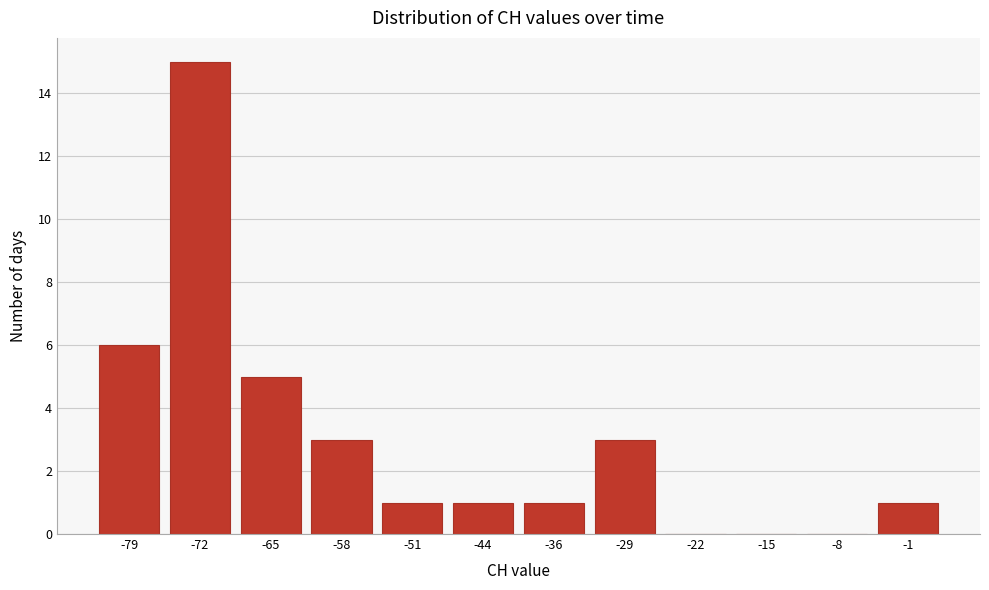

How tall is the bar that spans -83 to -76 on the x-axis? Neither the bar edges nor the heights are printed on the chart, so give them approximately, as read against the axes.

6